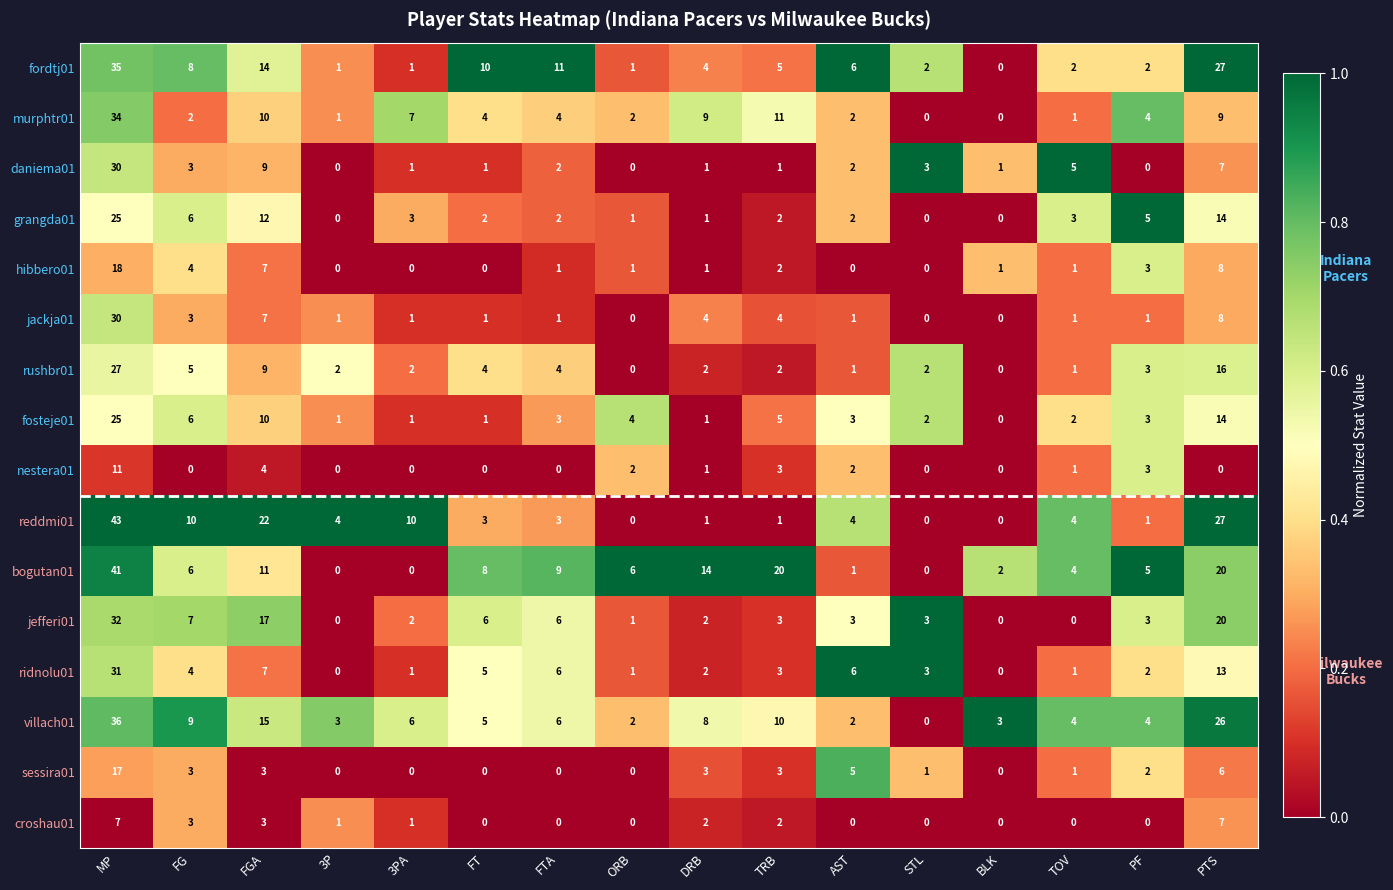

True or false: fordtj01 has a value of 1 at PF.

False